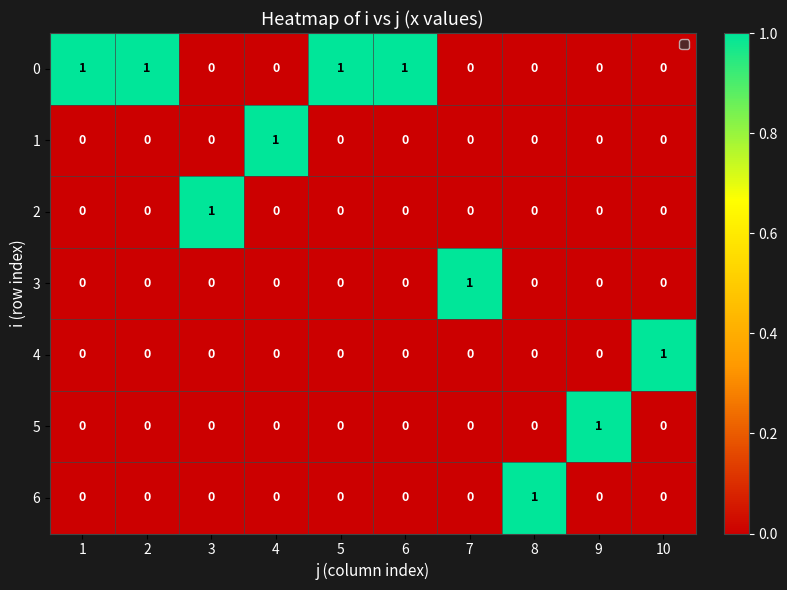

The value of 3 at 3 is 0. True or false?

True